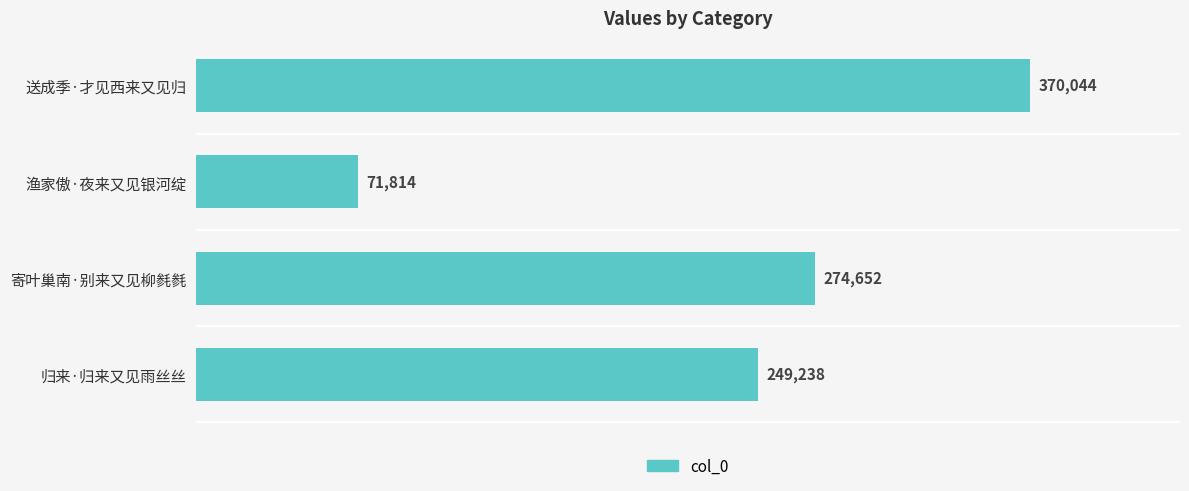

Count the number of data series in this chart.

1